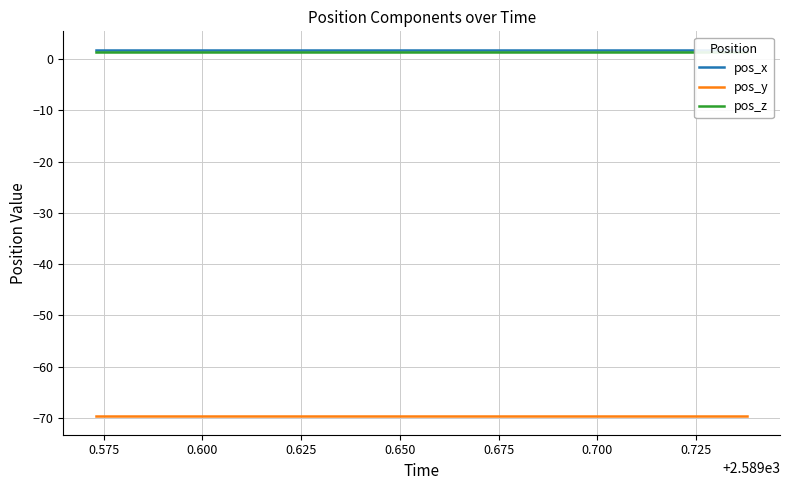

Reading left to right, list all the values displayed in this chart.

pos_x: 1.9	1.9	1.9	1.9	1.9	1.9	1.9	1.9	1.9	1.9	1.9	1.9	1.9	1.9	1.9	1.9	1.9	1.9	1.9
pos_y: -69.7	-69.7	-69.7	-69.7	-69.7	-69.7	-69.7	-69.7	-69.7	-69.7	-69.7	-69.7	-69.7	-69.7	-69.7	-69.7	-69.7	-69.7	-69.7
pos_z: 1.4	1.4	1.4	1.4	1.4	1.4	1.4	1.4	1.4	1.4	1.4	1.4	1.4	1.4	1.4	1.4	1.4	1.4	1.4